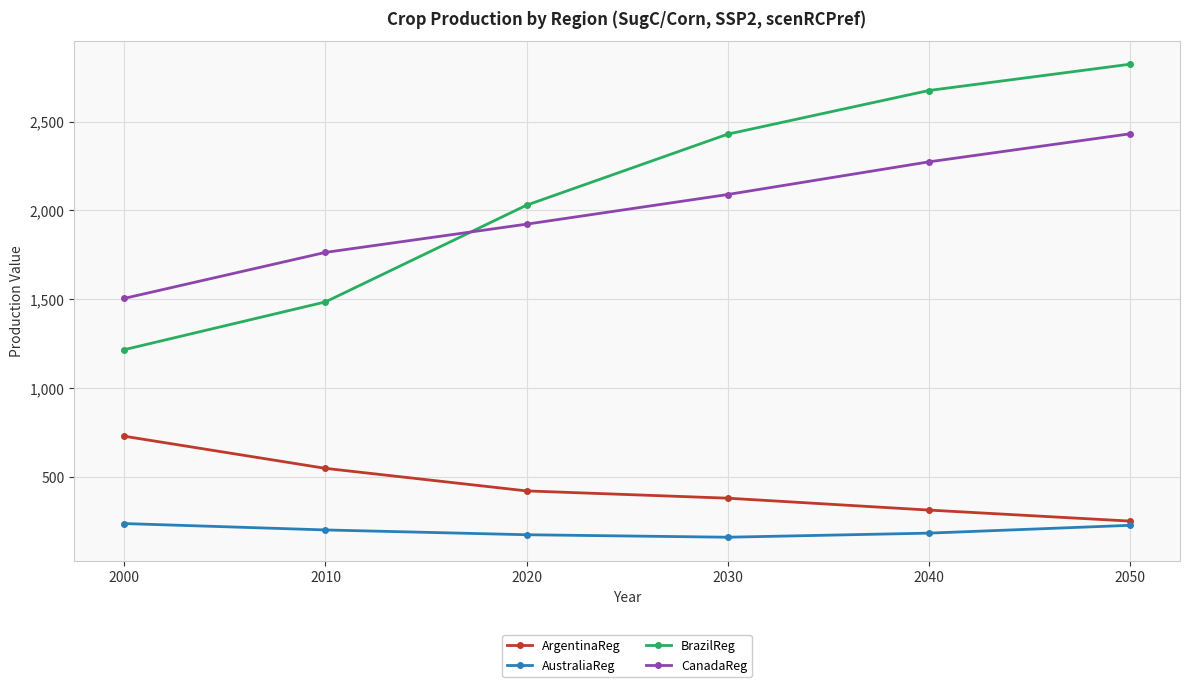

What is the total value across all series at 2000?

3681